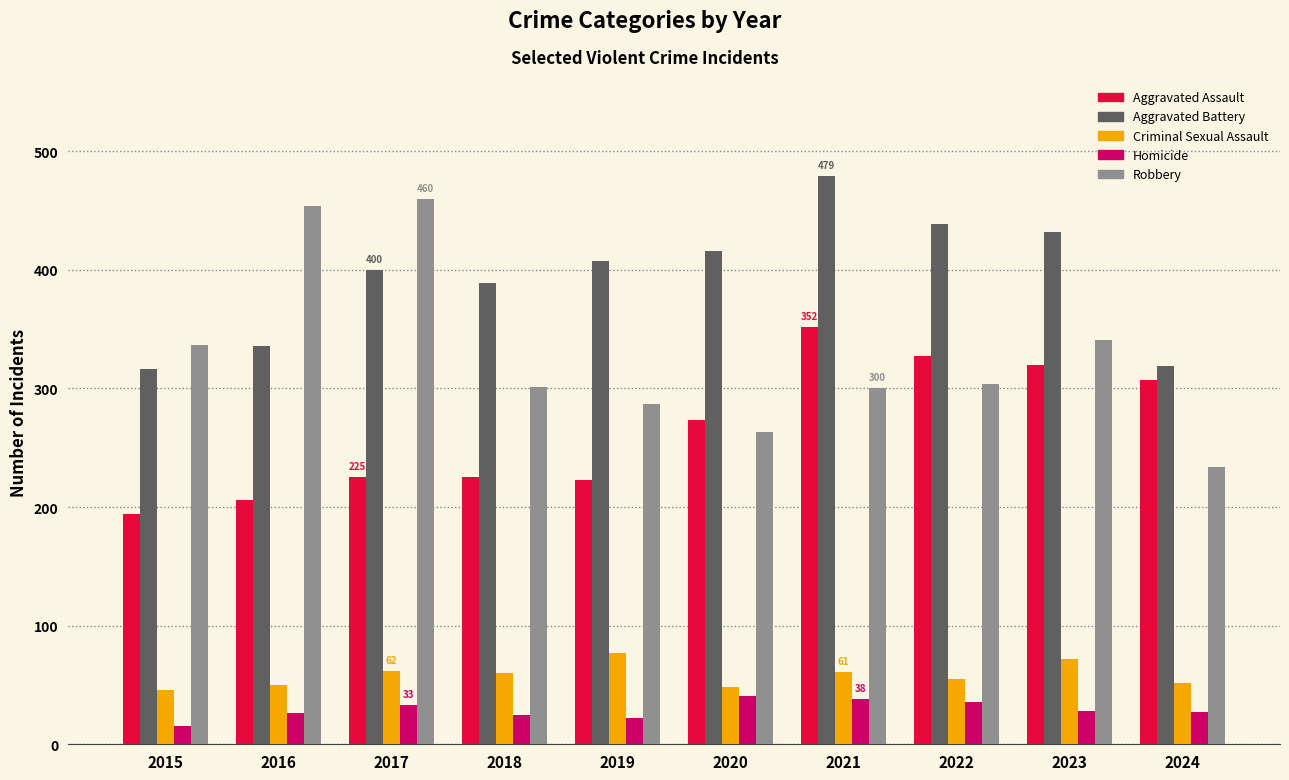

The Robbery series shows 460 at 2017. True or false?

True